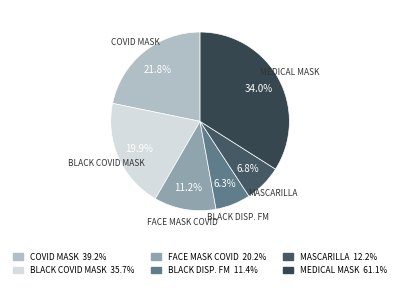

How many segments does this pie chart have?

6